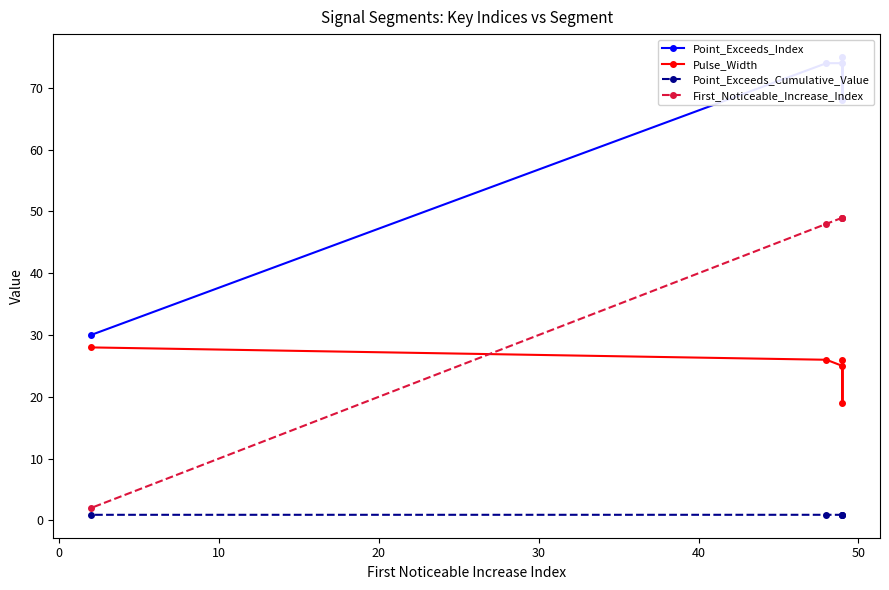

True or false: Pulse_Width has more than 2 points higher than both neighbors.

False